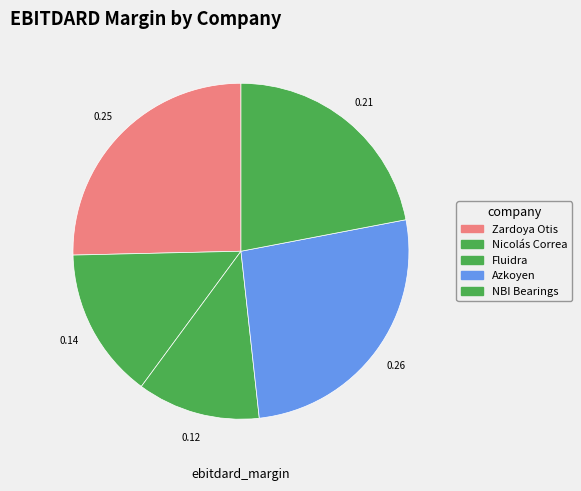

To the nearest percent, what is the average slice percentage?

20%